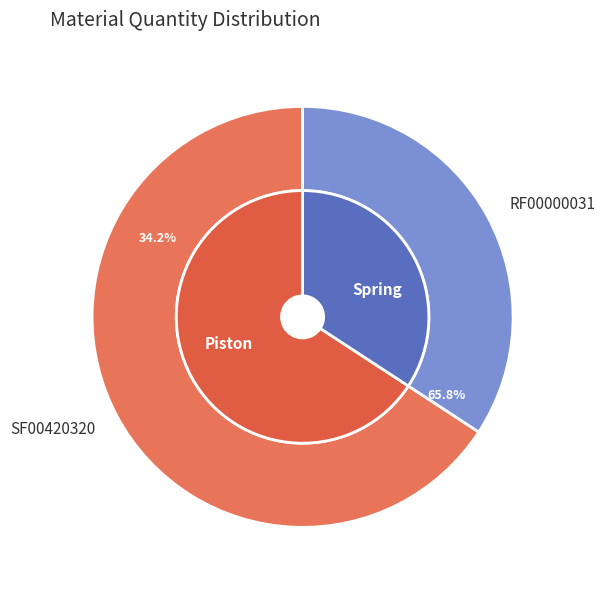

Is the sum of RF00000031 and SF00420320 greater than half?

Yes